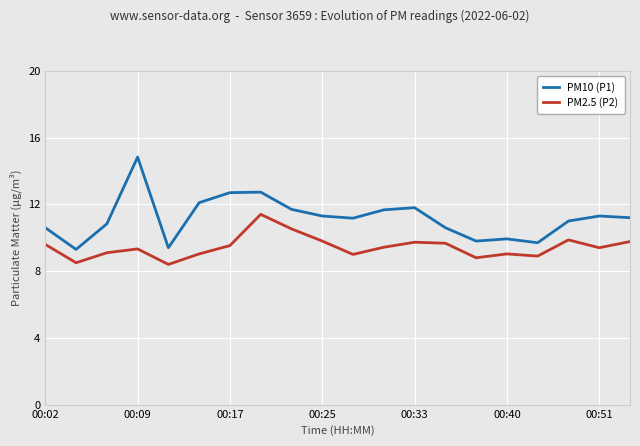

True or false: PM10 (P1) and PM2.5 (P2) intersect in this chart.

False